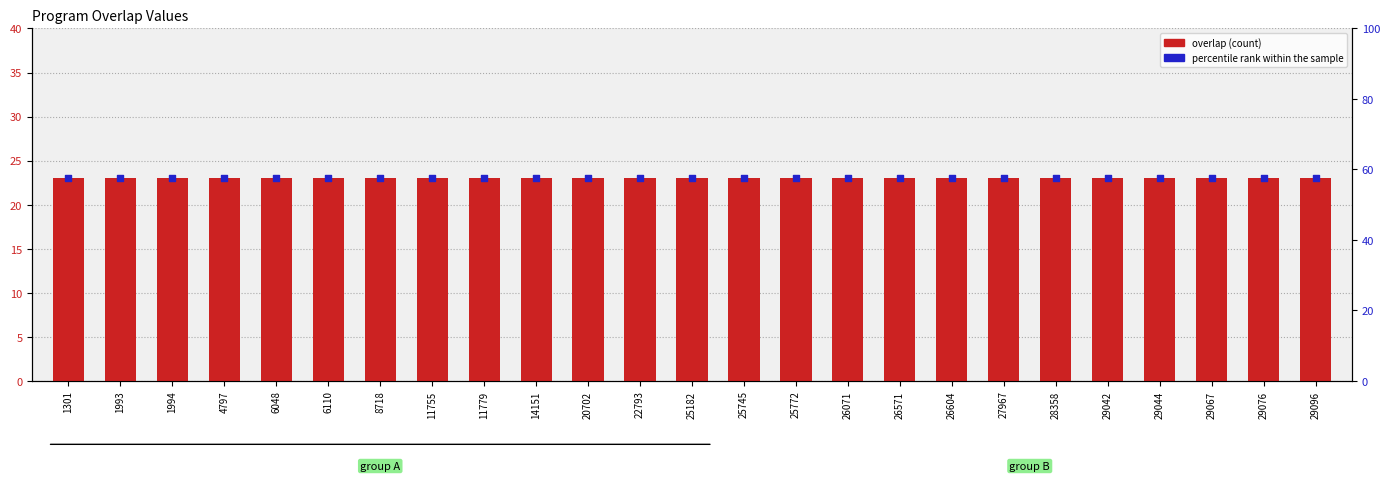

Which series has the largest Y range (max minus min)?

overlap